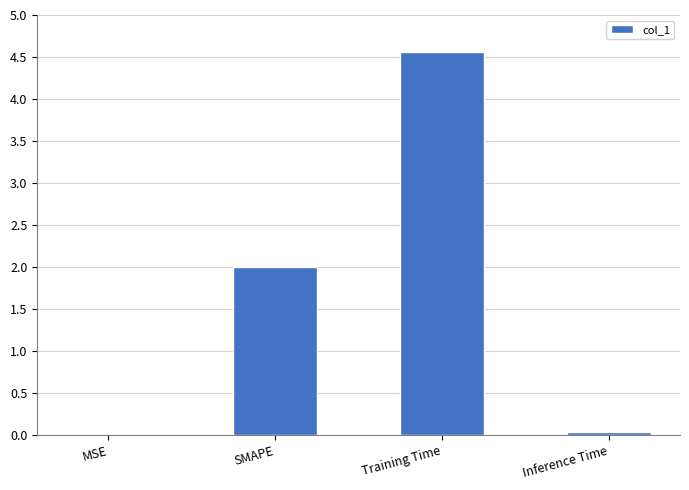

How many series are shown in this chart?

1